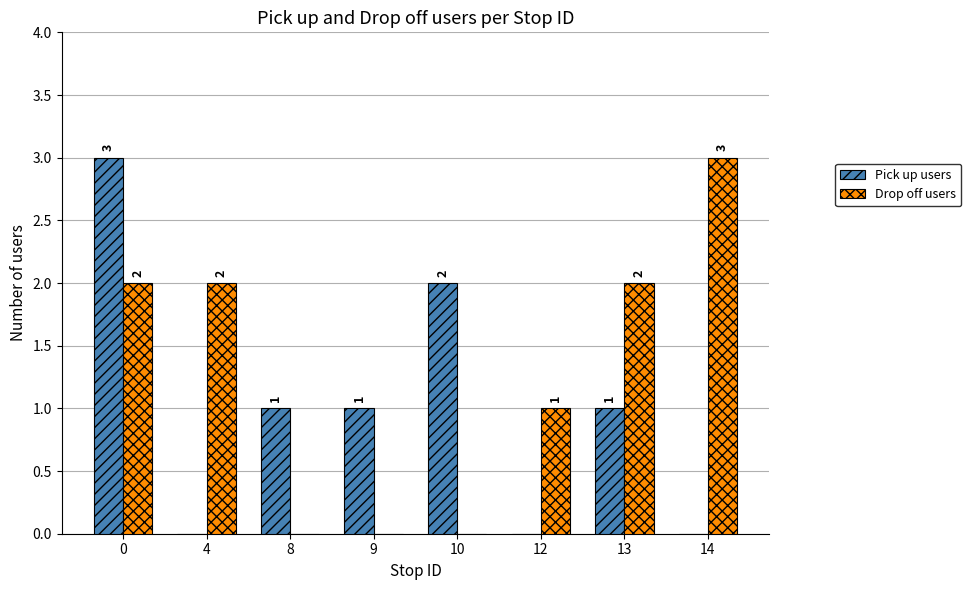

What is the total value across all series at 4?

2